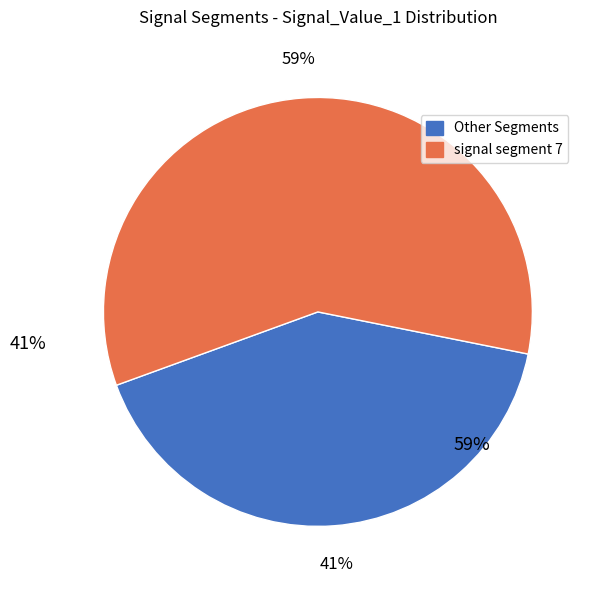

Combined, do signal segment 6 and signal segment 4 account for over 50%?

No